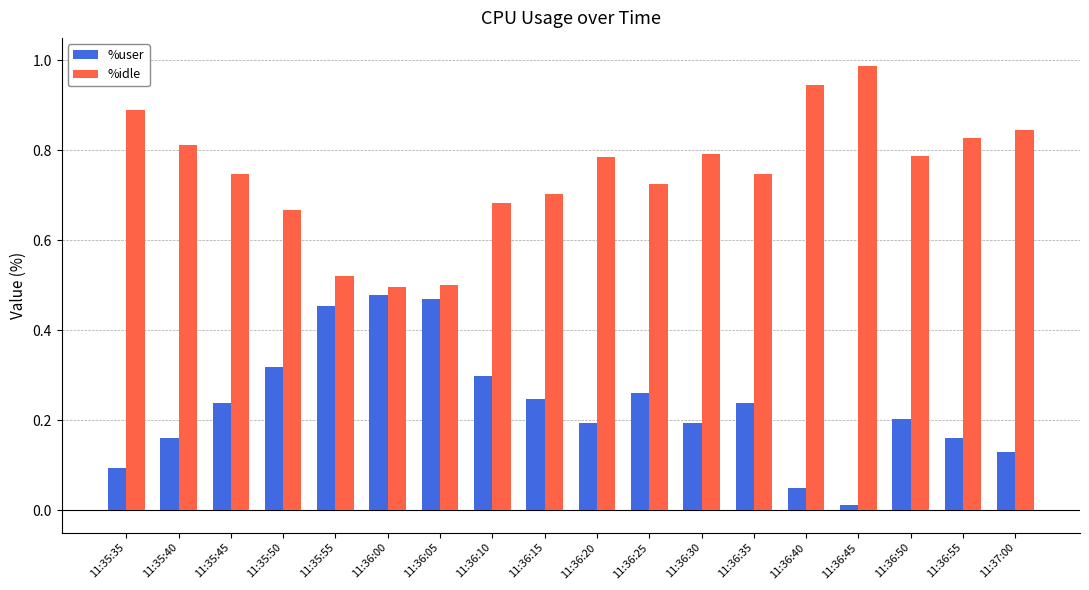

Which label corresponds to the smallest value in the chart?

11:36:45